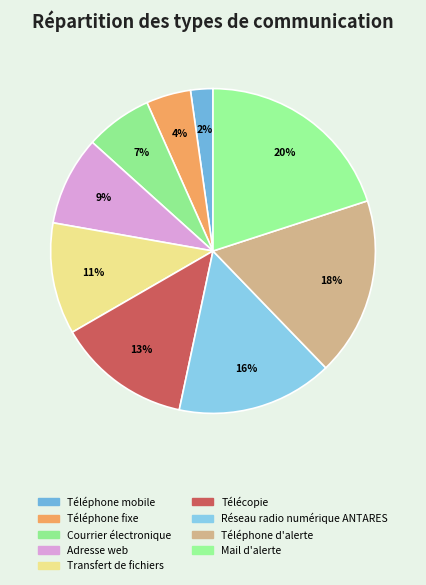

Is the sum of Transfert de fichiers and Mail d'alerte greater than half?

No